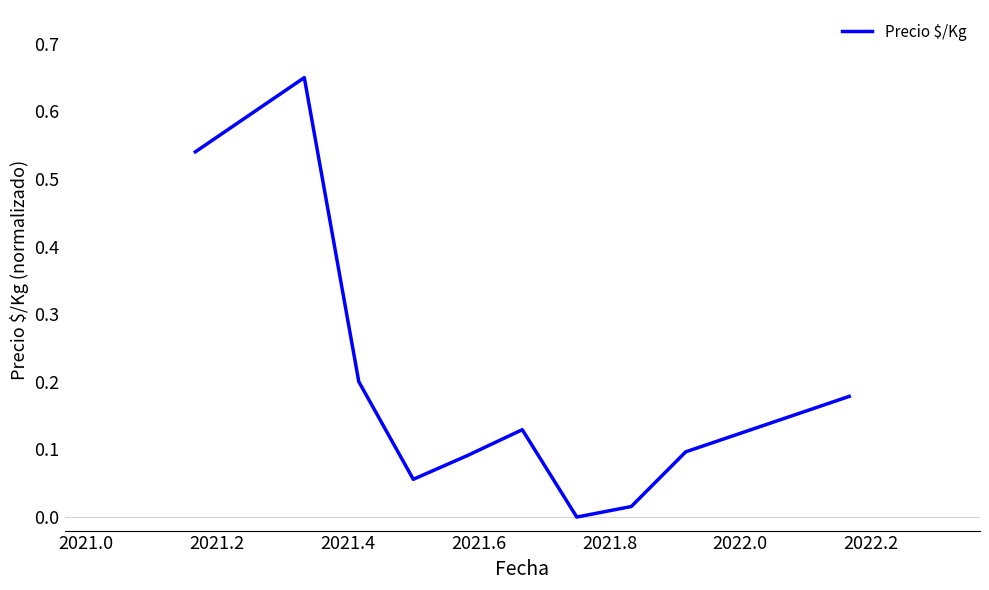

Is this an area chart (filled region under the line)?

No